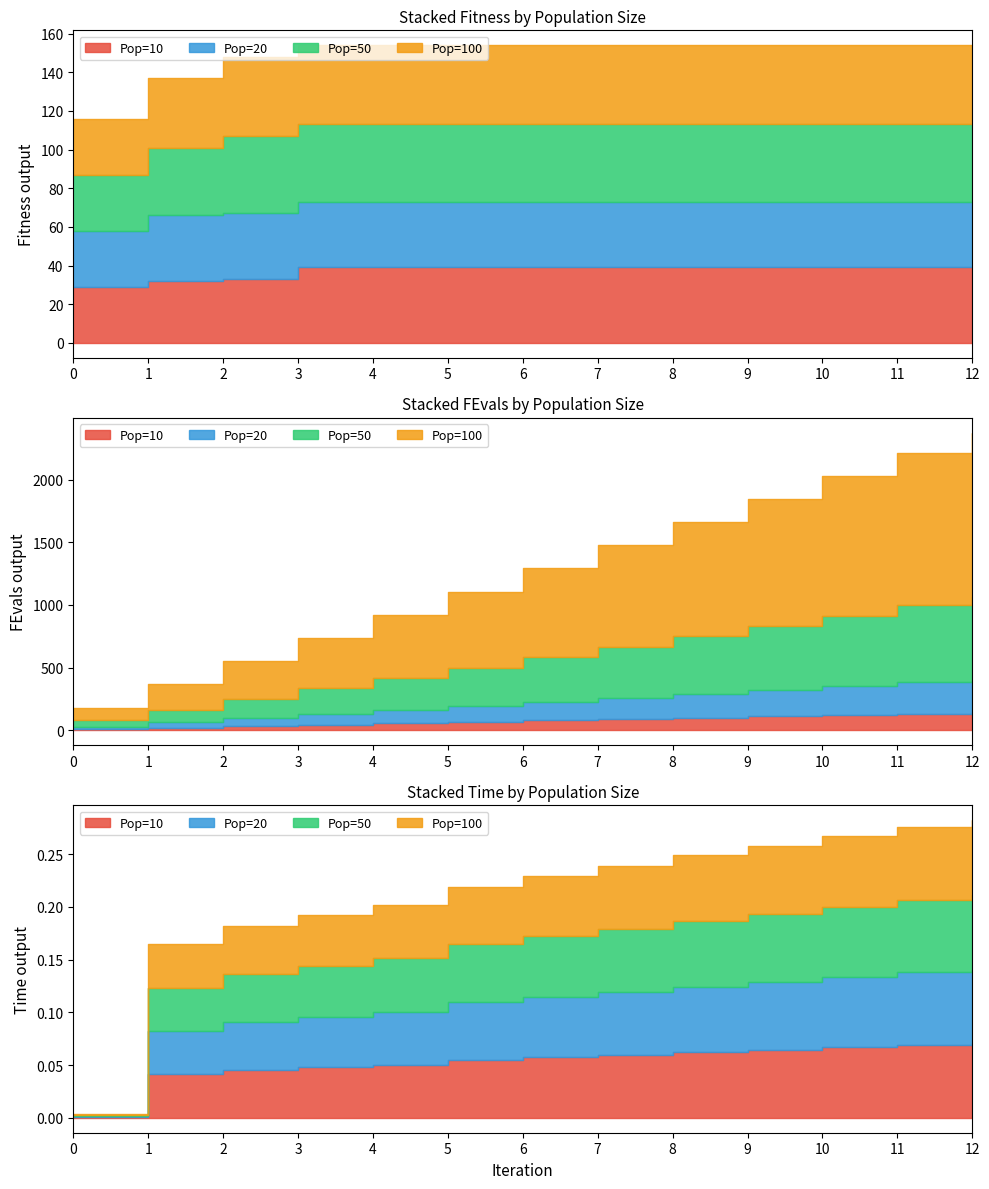

True or false: Pop=100 and Pop=20 intersect in this chart.

False